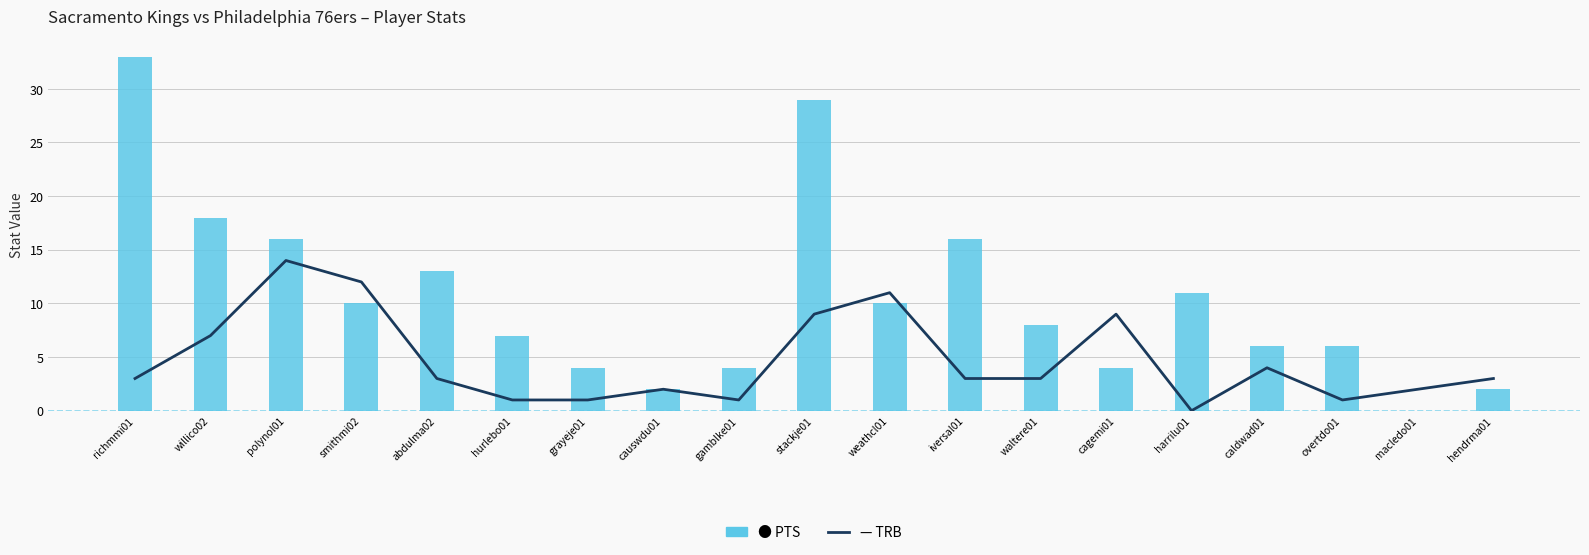

What is the label of the 6th bar from the right?

cagemi01